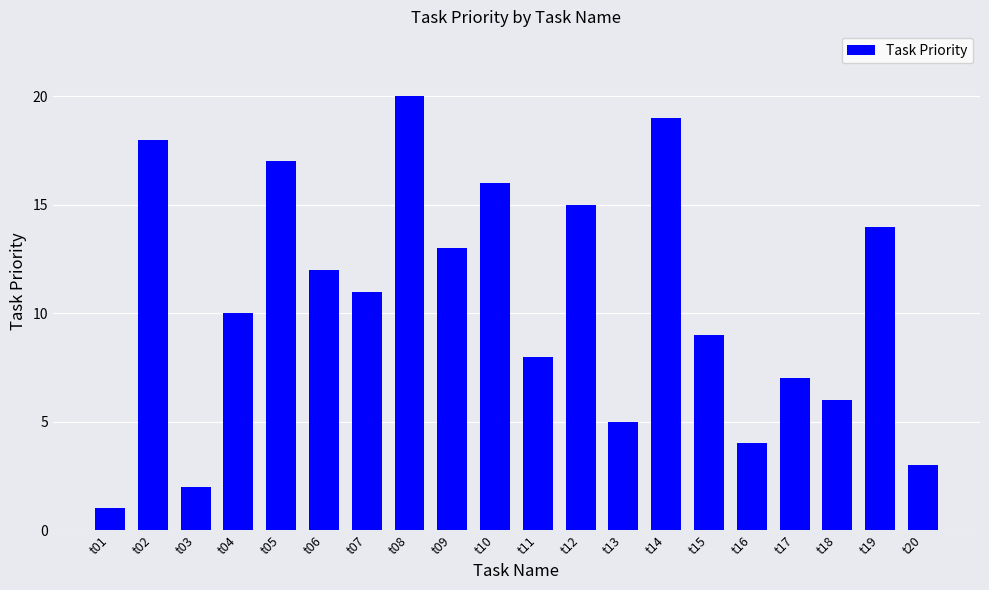

Between t20 and t11, which is larger?

t11